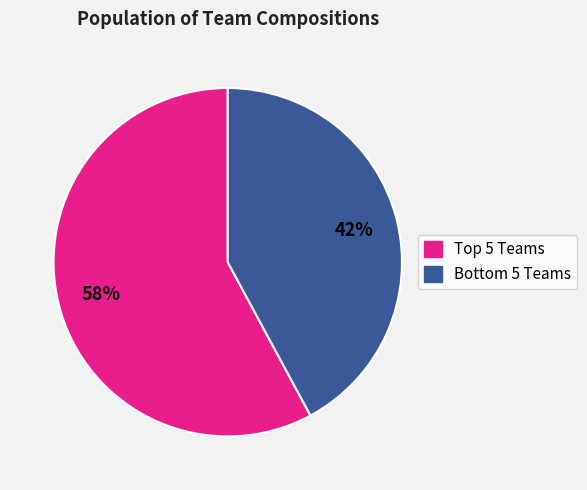

How many segments does this pie chart have?

2